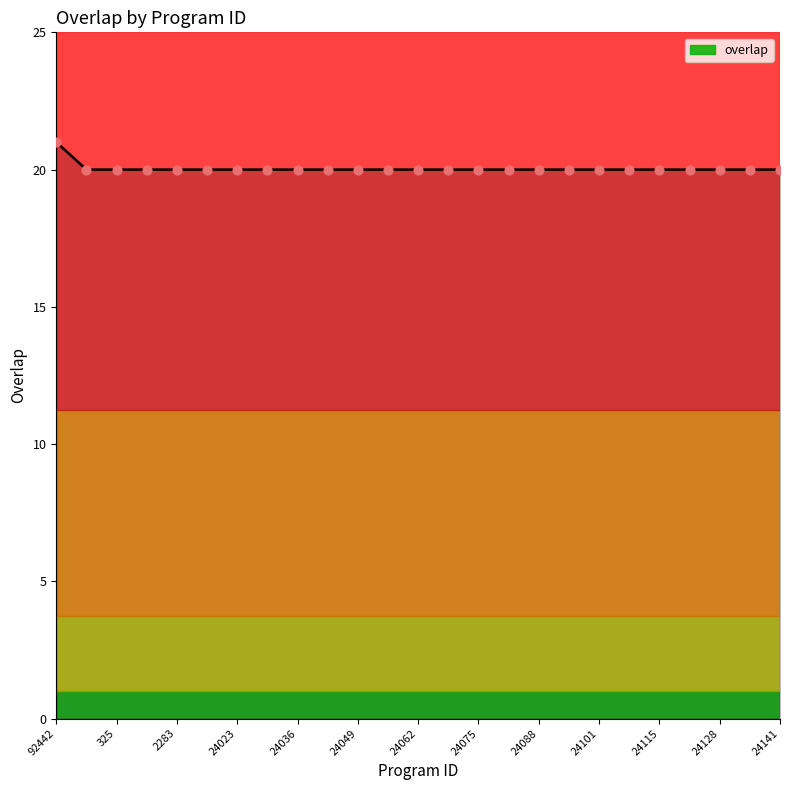

What is the minimum value shown in the chart?

20